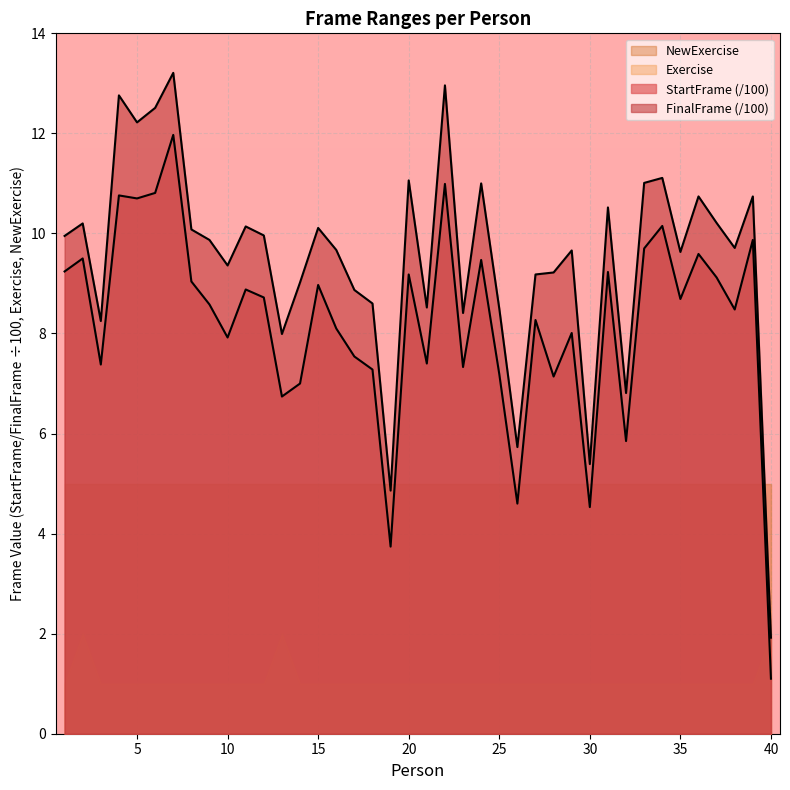

True or false: StartFrame and FinalFrame intersect in this chart.

False